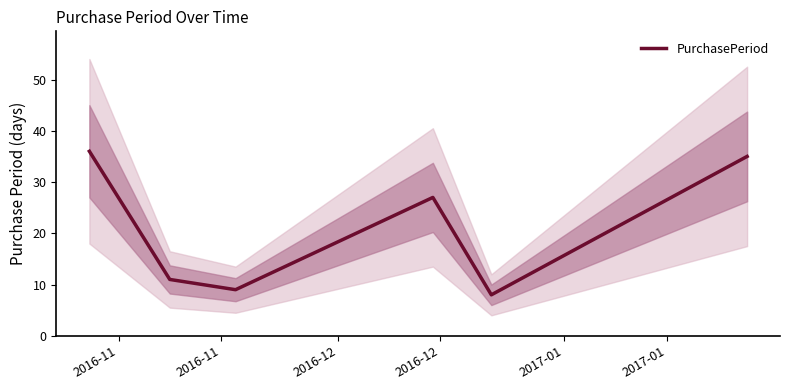

What is the difference between the second highest and minimum values?

27